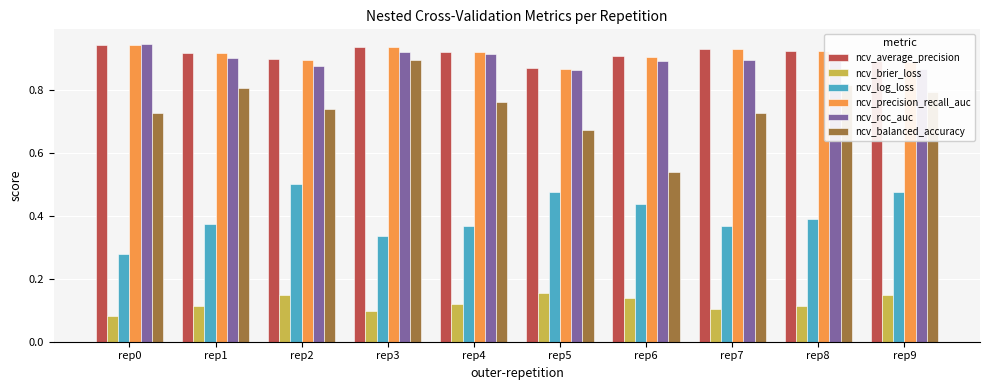

Count the ncv_balanced_accuracy values in the range 0 to 1.

10